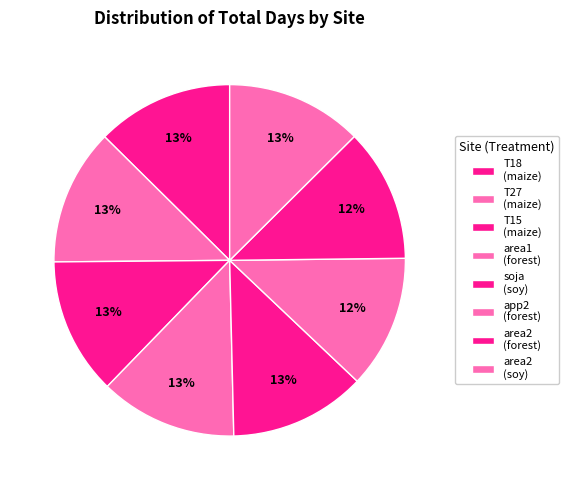

How many segments does this pie chart have?

8